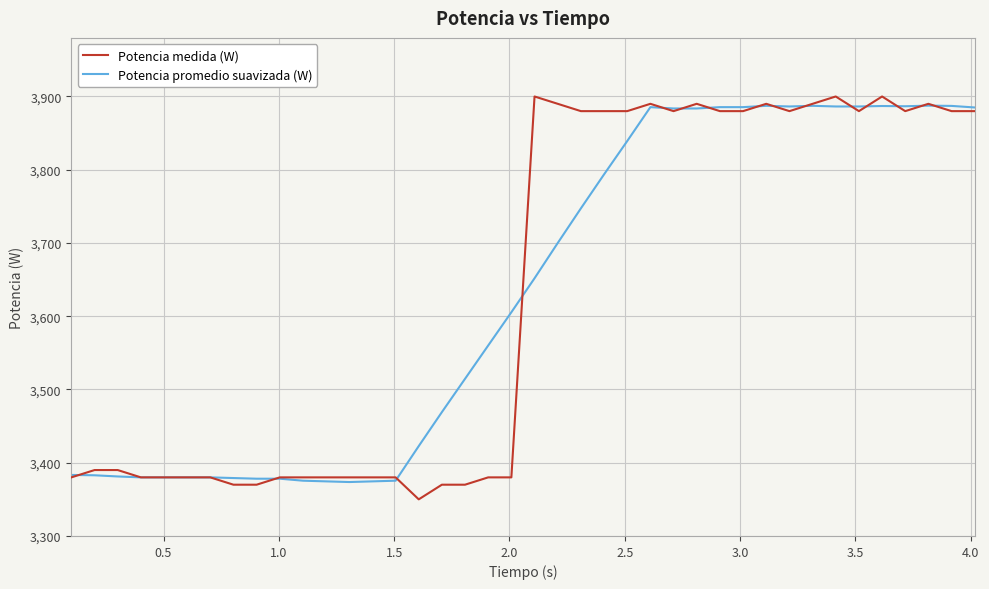

What is the greatest value displayed?

3900.0